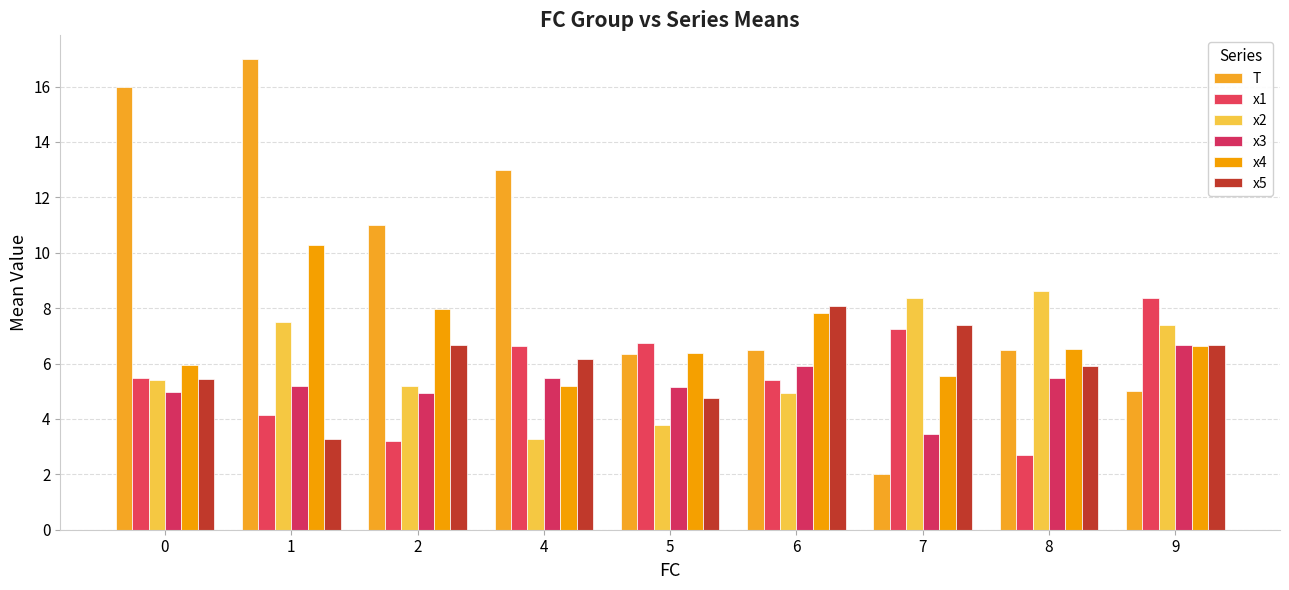

What is the value of the x3 bar at the 8th from the left?

5.5